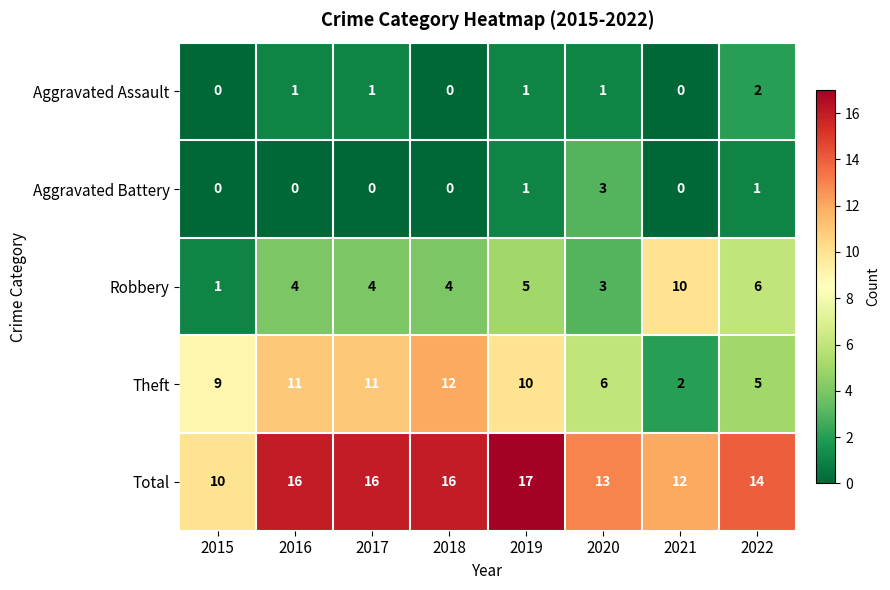

Which series has the largest range (max minus min)?

Theft